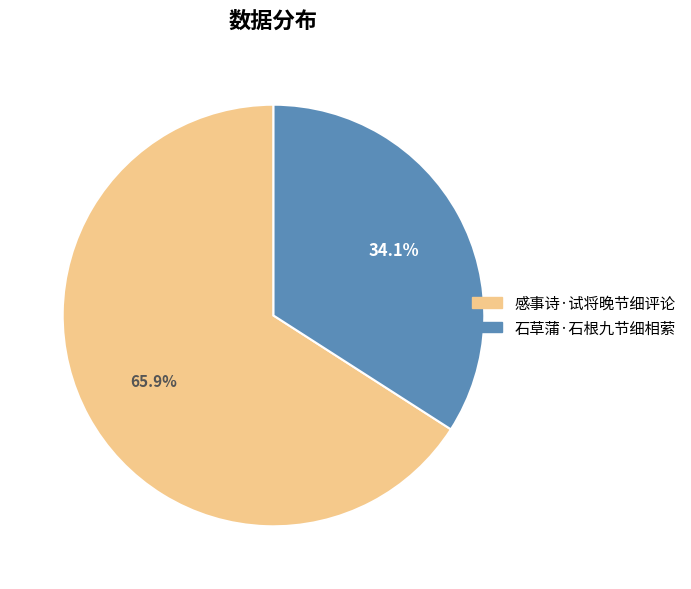

What percentage do 石草蒲·石根九节细相萦 and 感事诗·试将晚节细评论 together represent?

100.0%